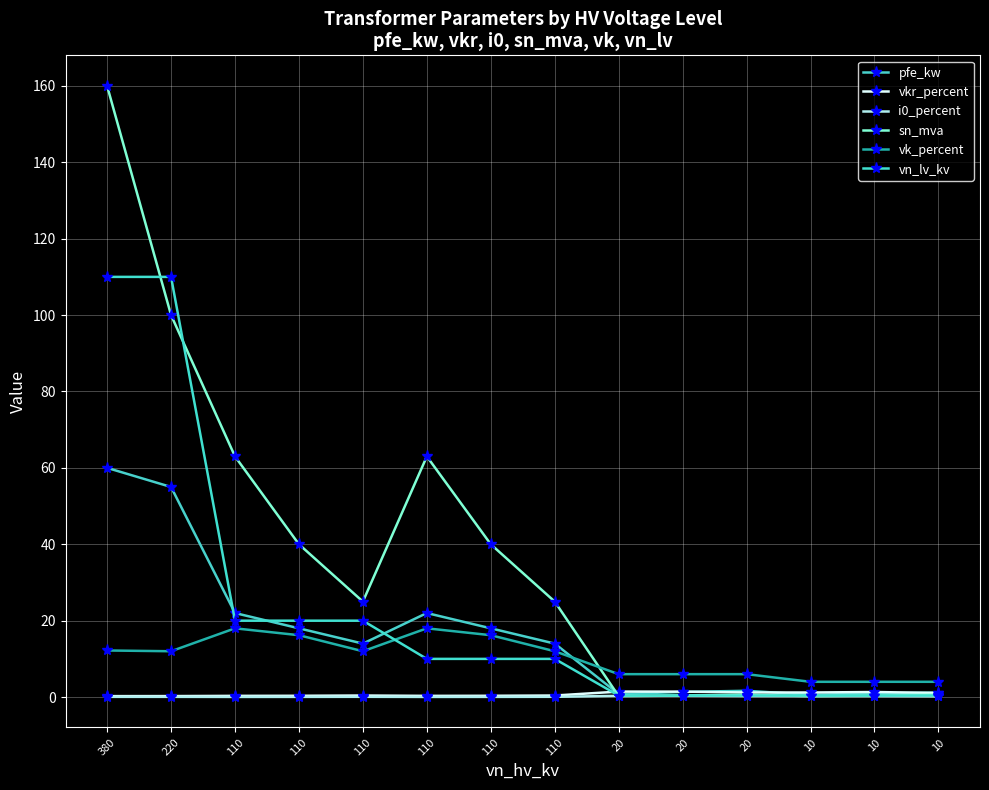

The vk_percent series shows 7.4 at 110. True or false?

False